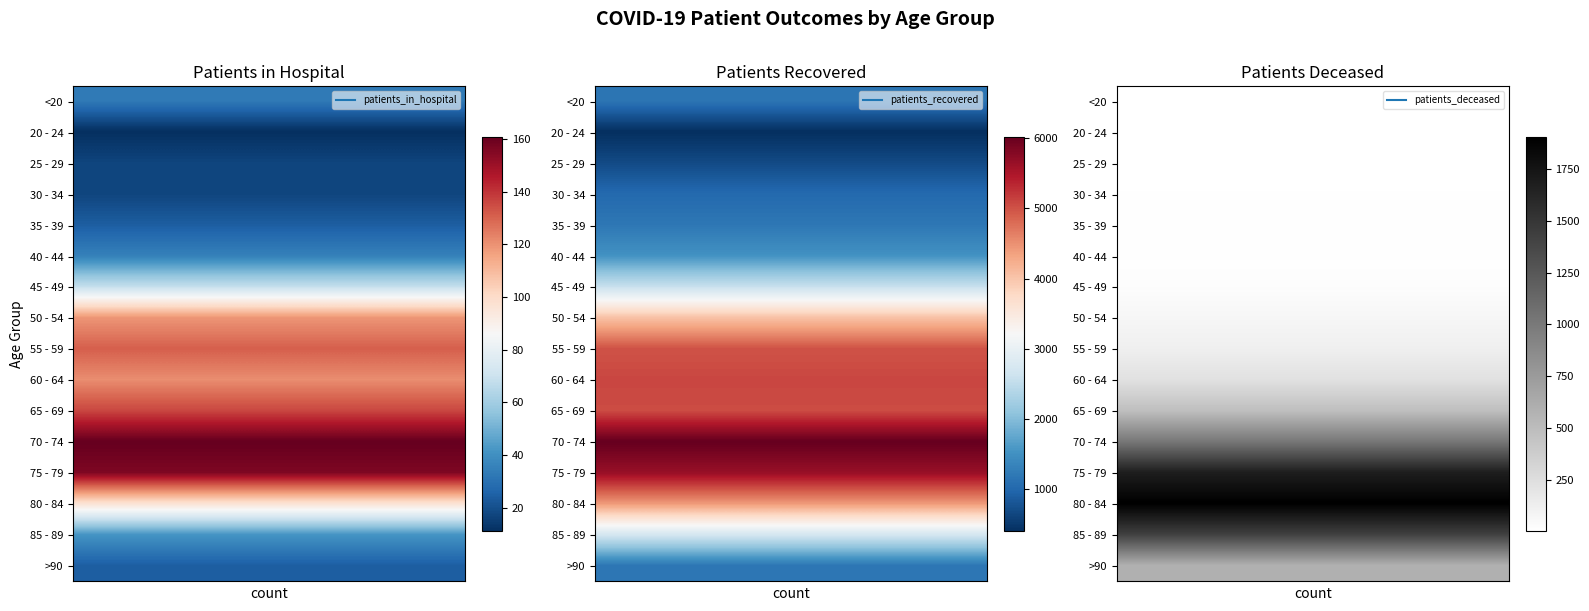

What is the difference between the 60 - 64 values at 0 and 2?

106